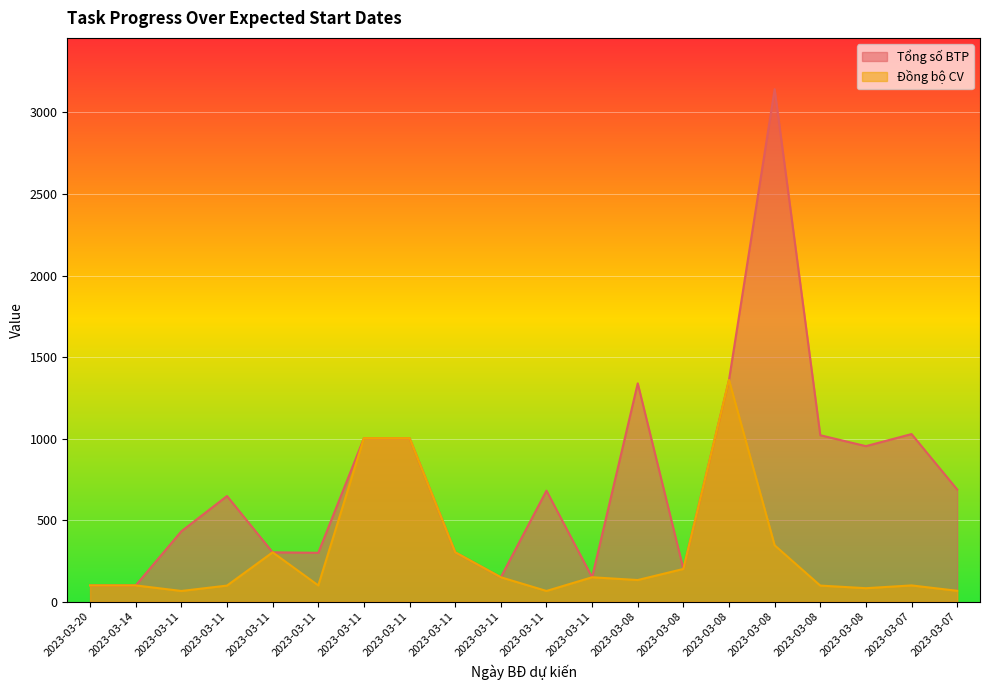

Where does the Đồng bộ CV series first go above 133?

2023-03-11